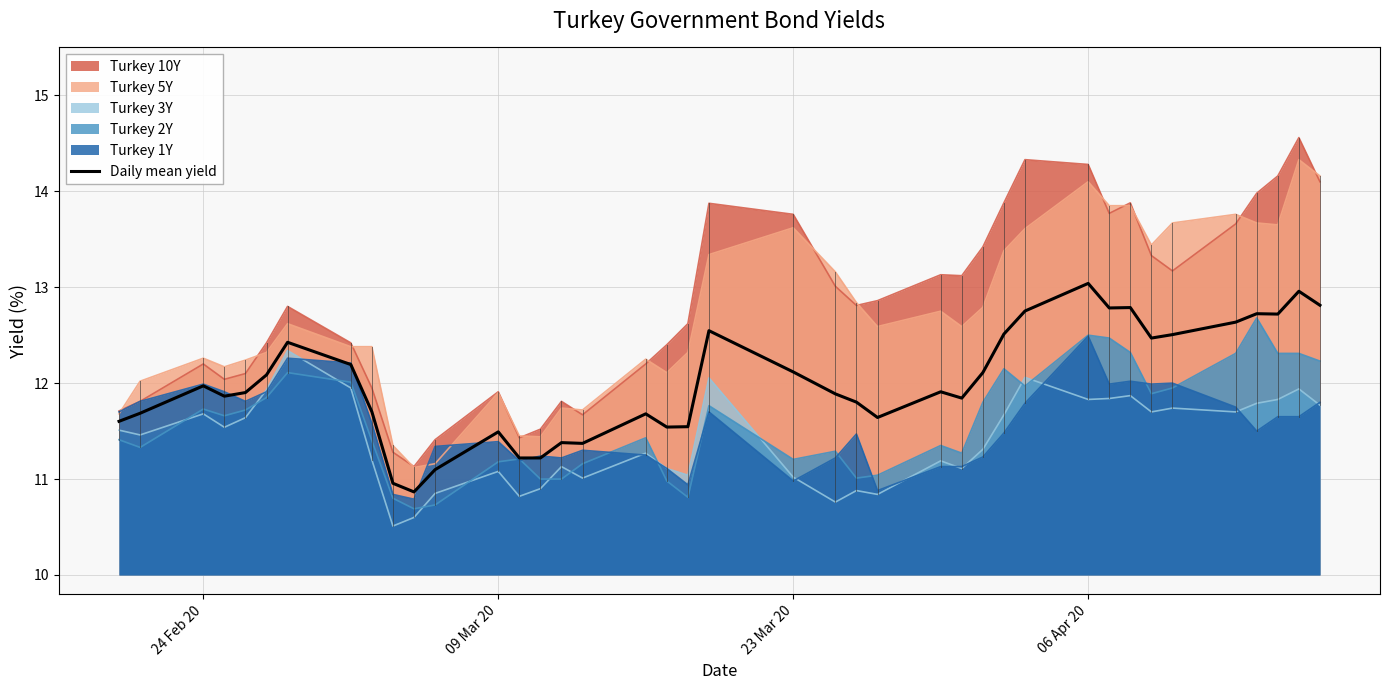

Does the chart have visible grid lines?

Yes